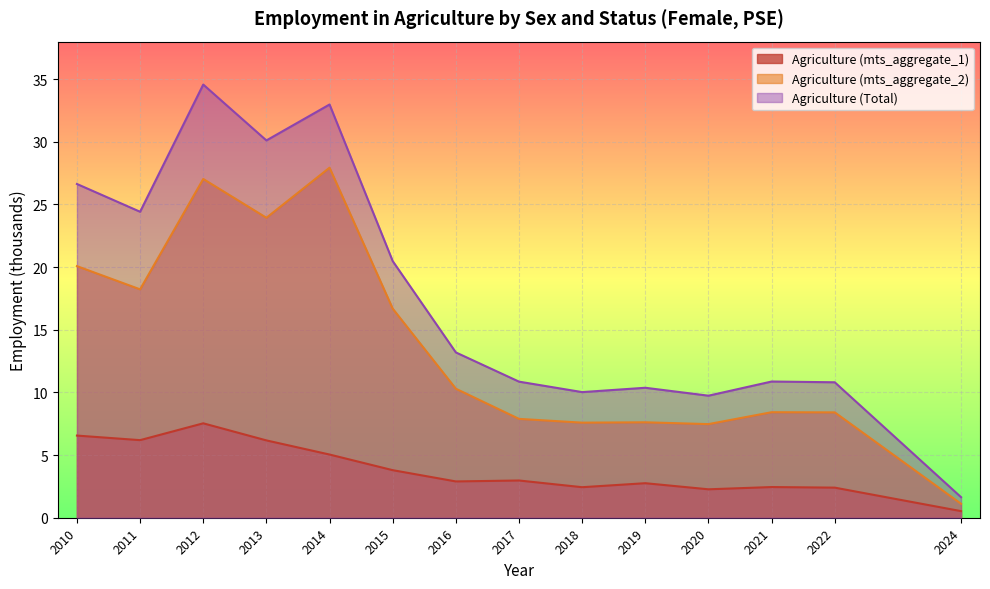

What is the difference between the second highest and second lowest values in the Agriculture (mts_aggregate_2) series?

19.6